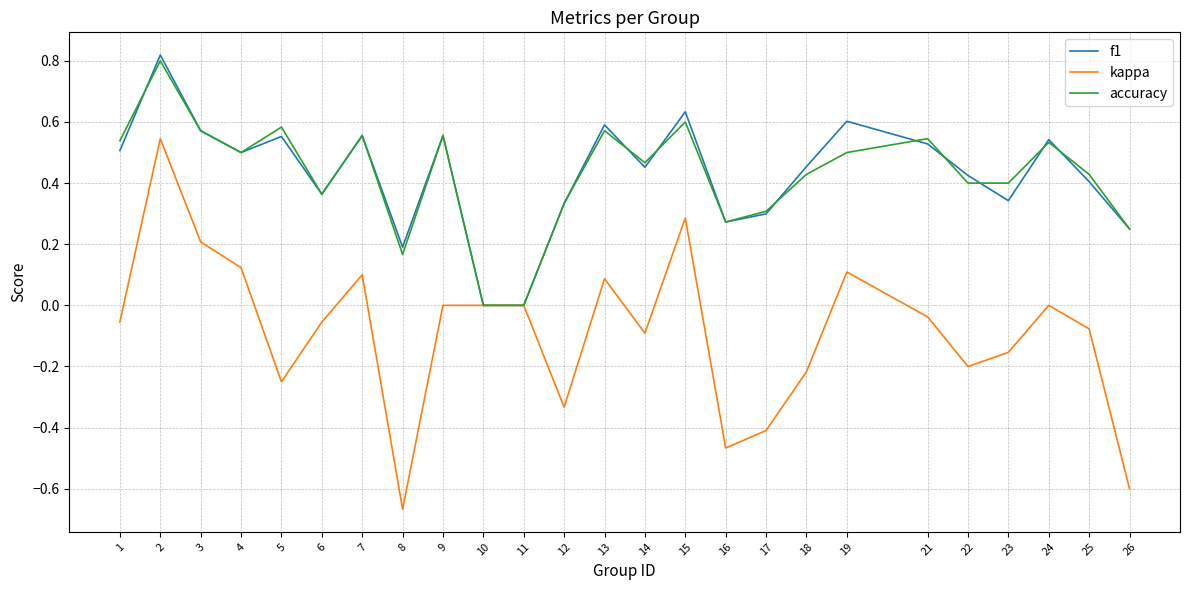

Is the value of f1 at 26 greater than the value of accuracy at 17?

No